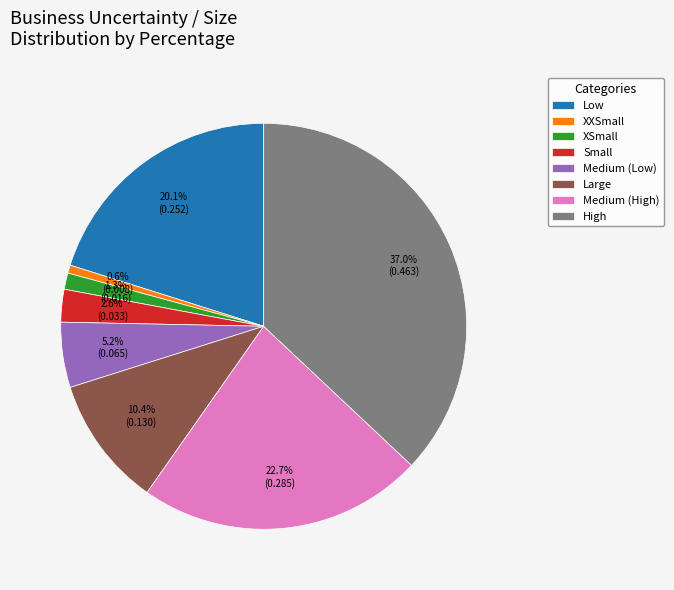

Which category has the biggest portion of the pie?

High